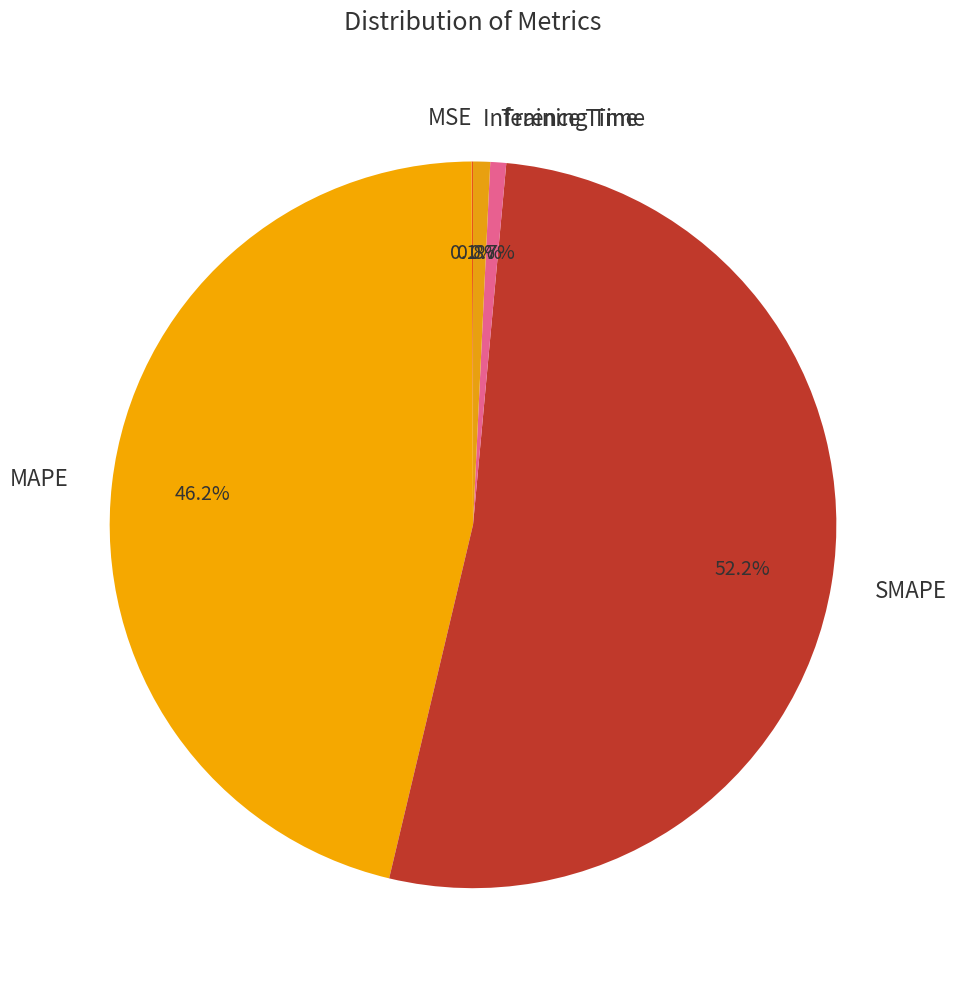

What percentage do Inference Time and MAPE together represent?

47.0%